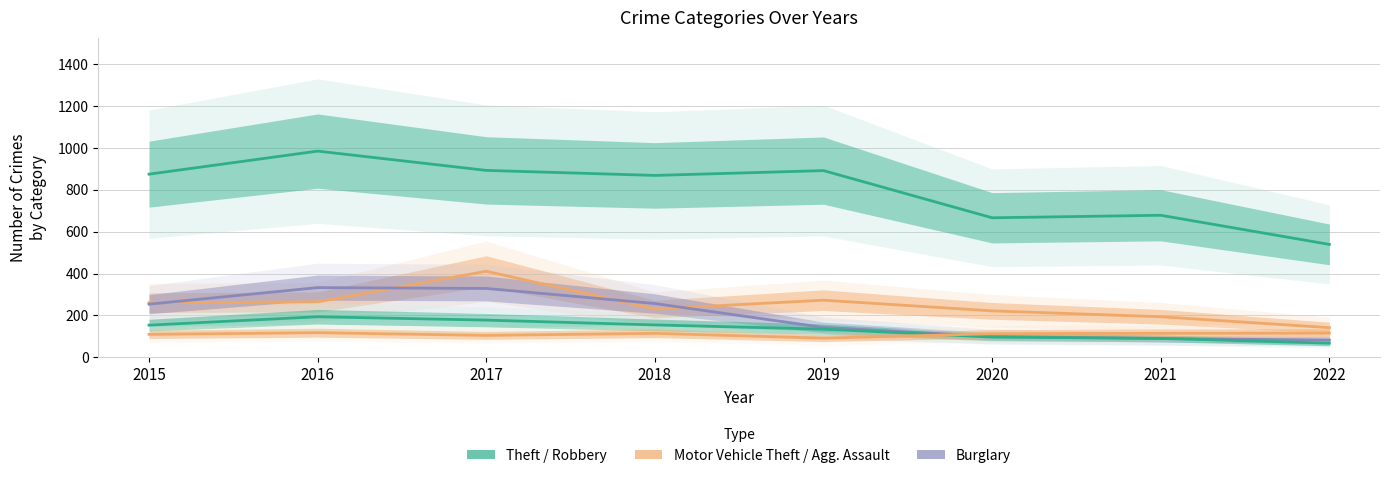

What is the total value across all series at 2021?

1168